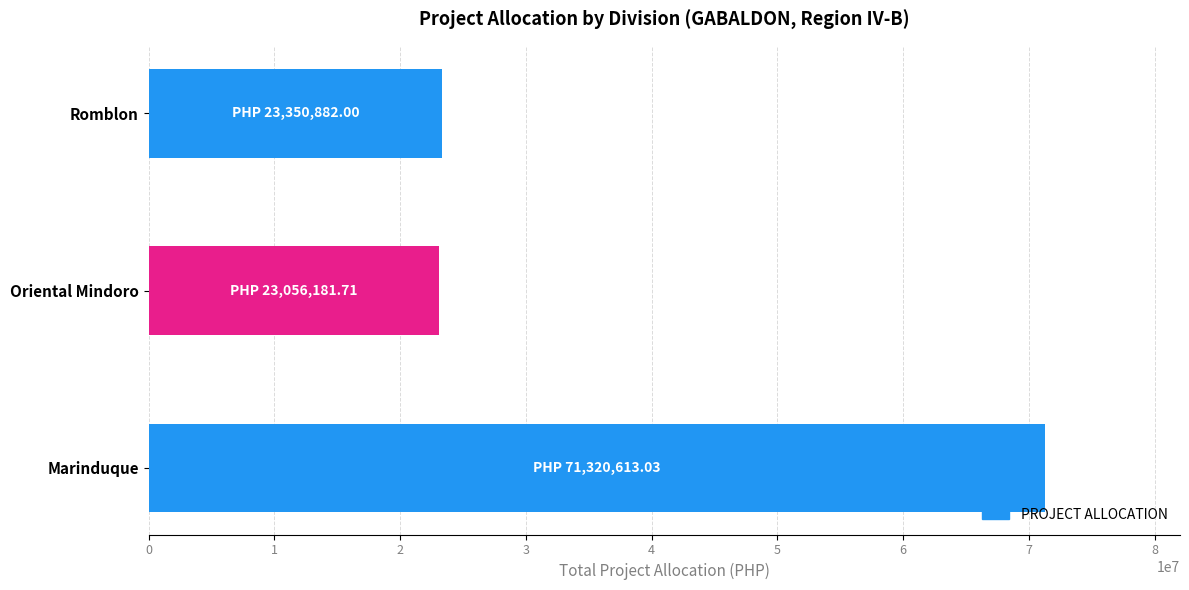

What is the average value?

39242558.9